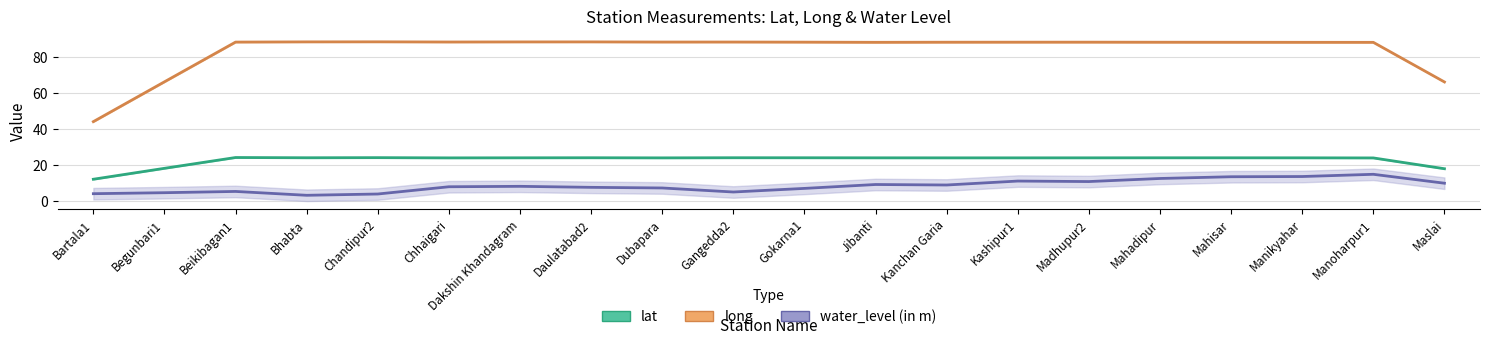

How many lines are shown in the chart?

3